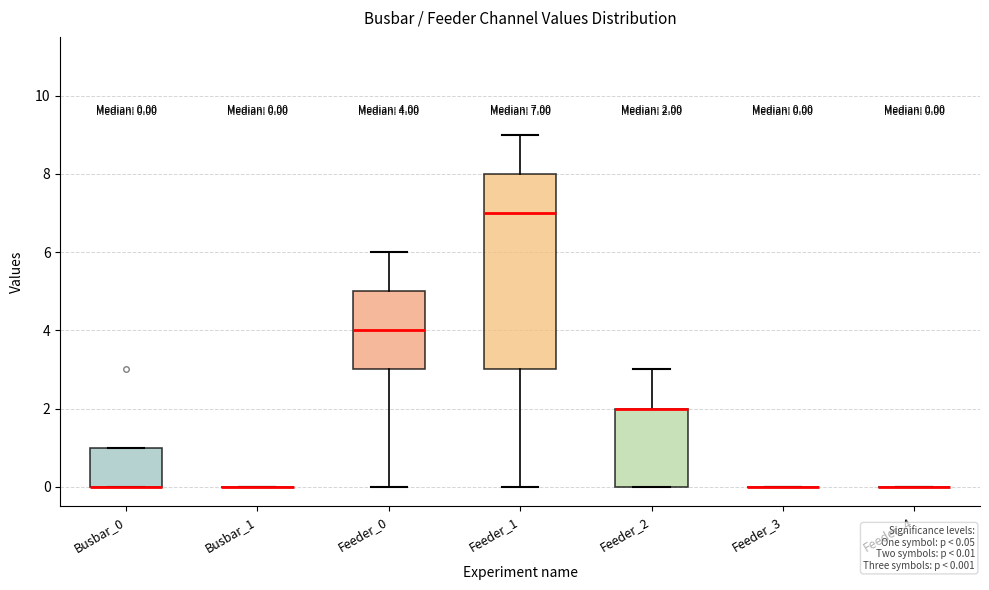

Comparing the boxes themselves (not the whiskers), which one is the tallest?

Feeder_1